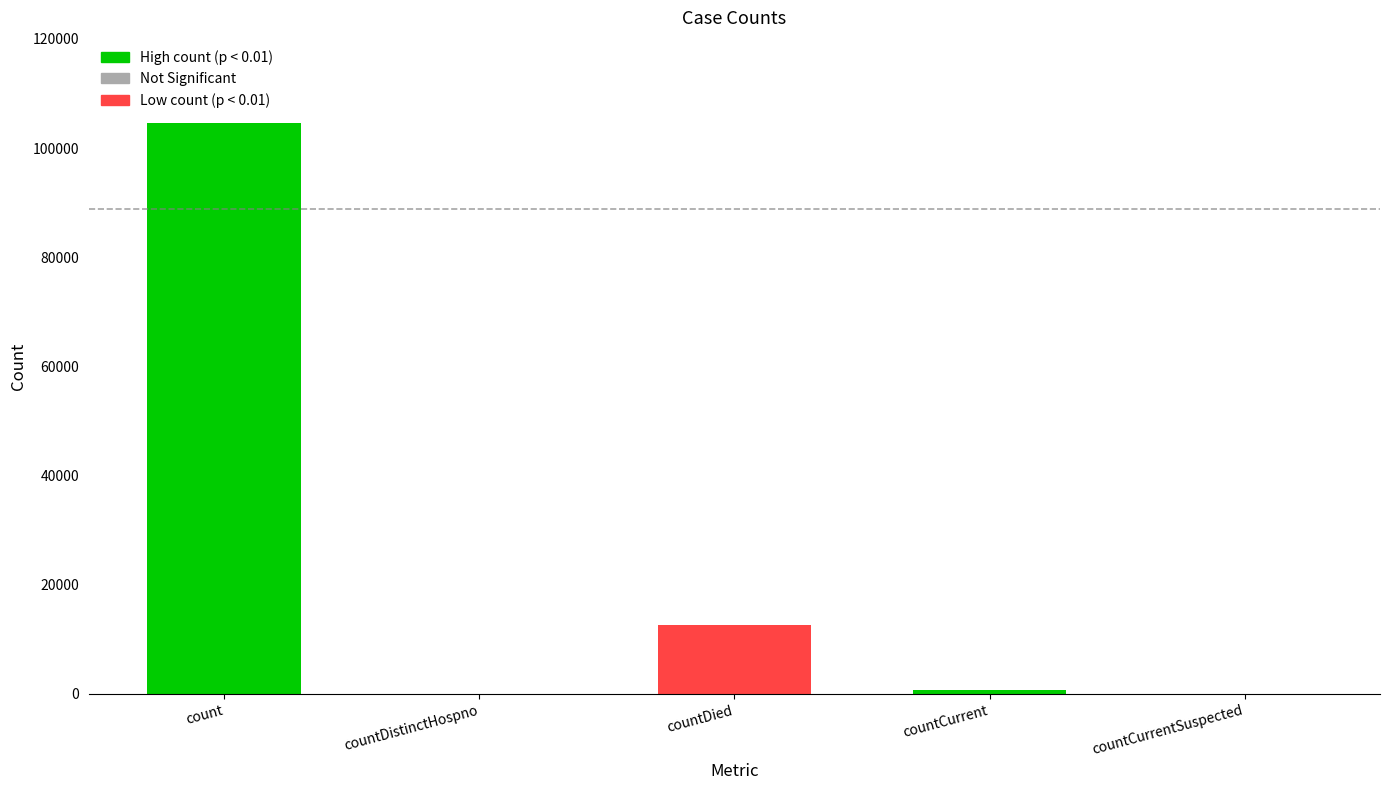

Are the bars horizontal?

No